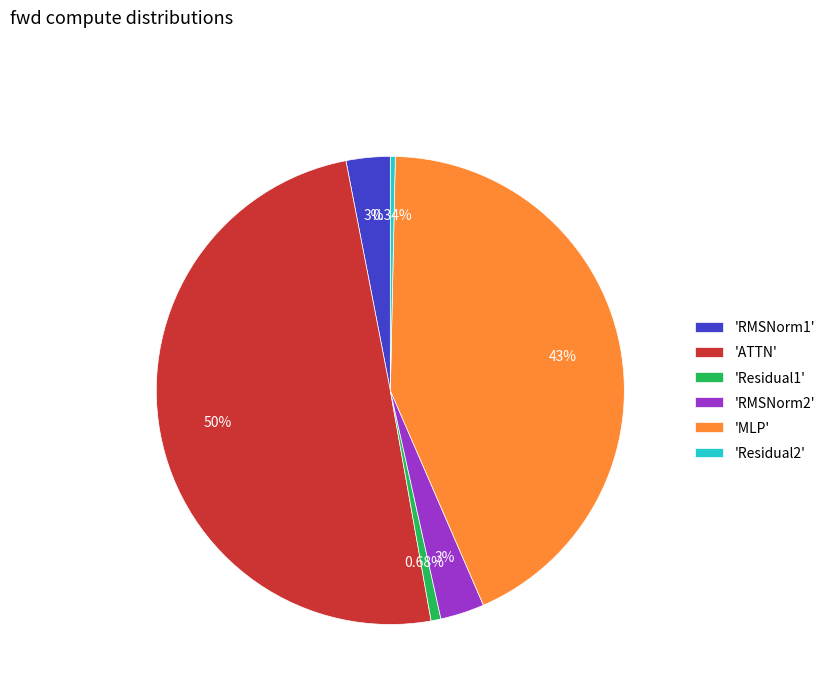

Does 'Residual2' represent more than half of the total?

No